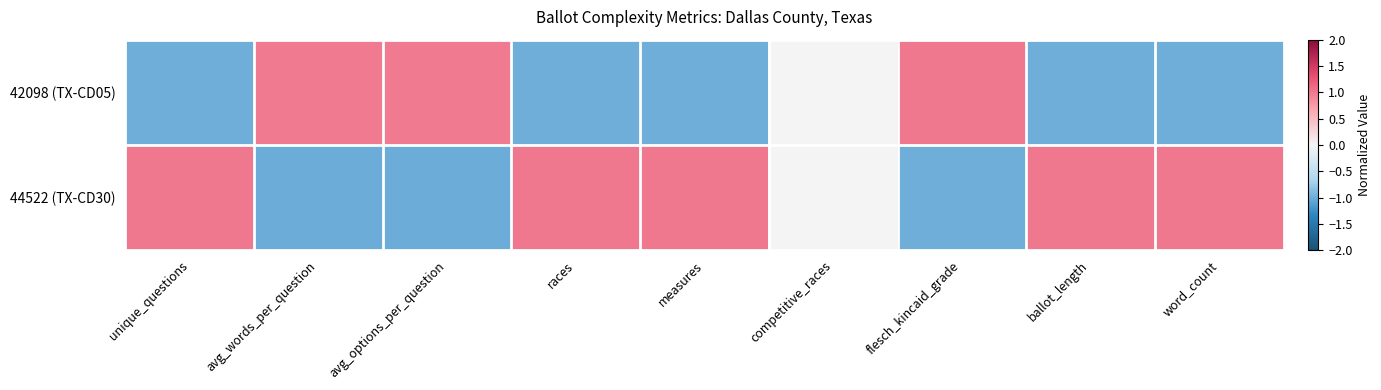

List the series in order of their peak value, highest first.

42098 (TX-CD05), 44522 (TX-CD30)